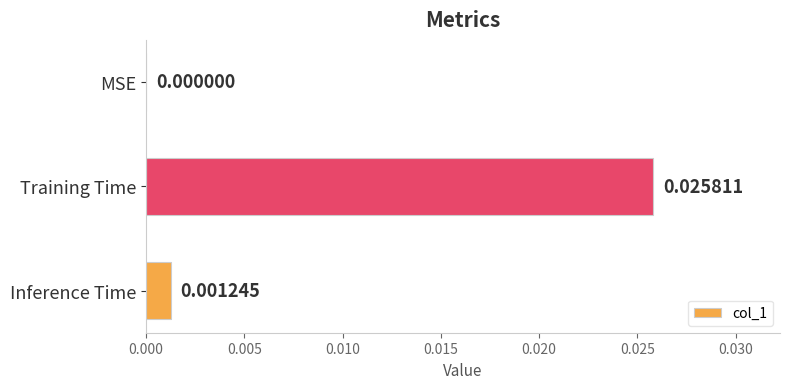

Which label corresponds to the largest value in the chart?

Training Time